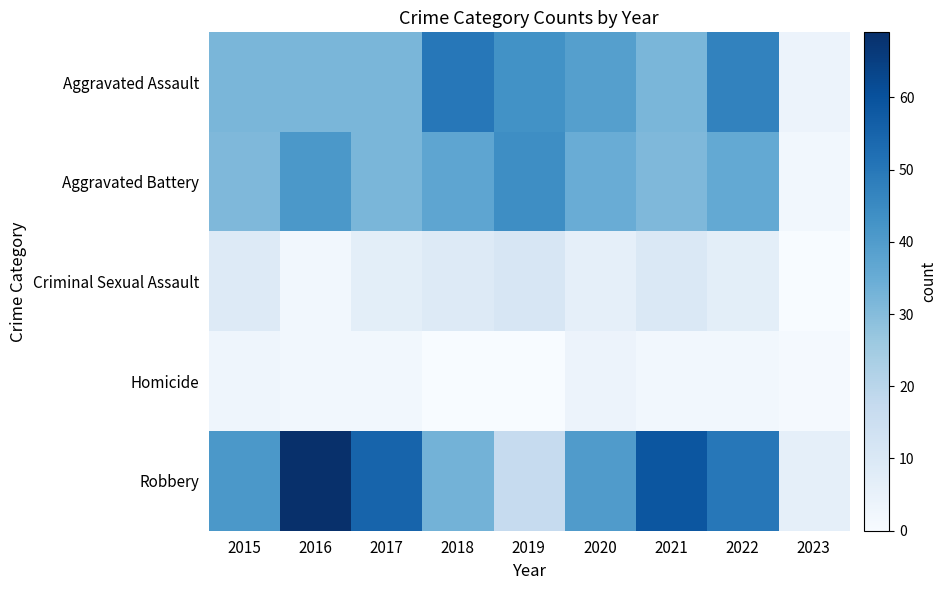

Reading left to right, list all the values displayed in this chart.

Aggravated Assault: 2015=32	2016=32	2017=32	2018=50	2019=43	2020=39	2021=32	2022=47	2023=4
Aggravated Battery: 2015=31	2016=41	2017=32	2018=37	2019=44	2020=35	2021=31	2022=36	2023=2
Criminal Sexual Assault: 2015=9	2016=2	2017=7	2018=9	2019=11	2020=6	2021=10	2022=7	2023=0
Homicide: 2015=3	2016=2	2017=2	2018=0	2019=0	2020=4	2021=2	2022=2	2023=1
Robbery: 2015=41	2016=69	2017=55	2018=33	2019=17	2020=40	2021=59	2022=50	2023=6